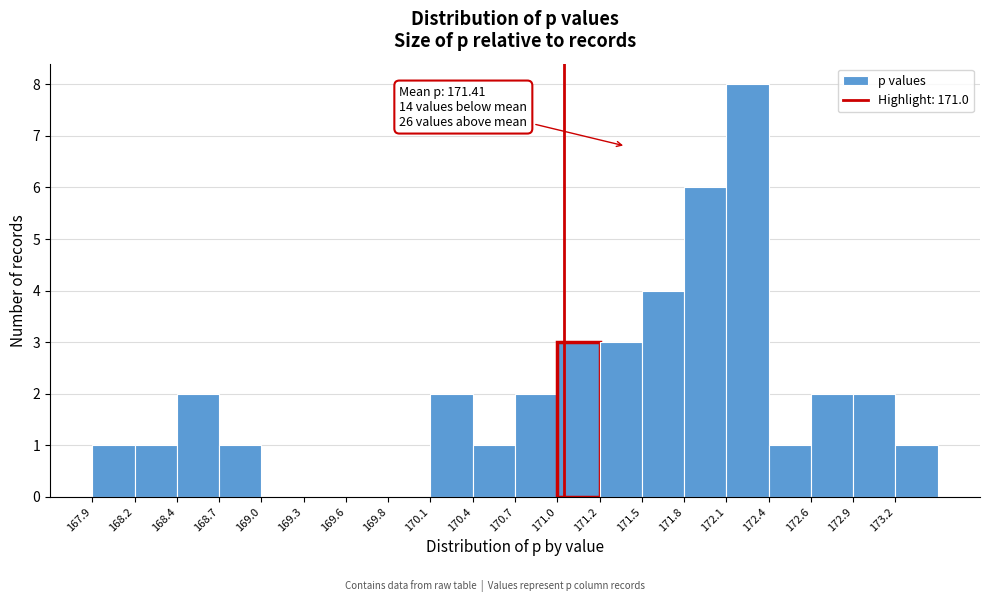

Which range on the x-axis has the tallest bar?

172.05 to 172.35